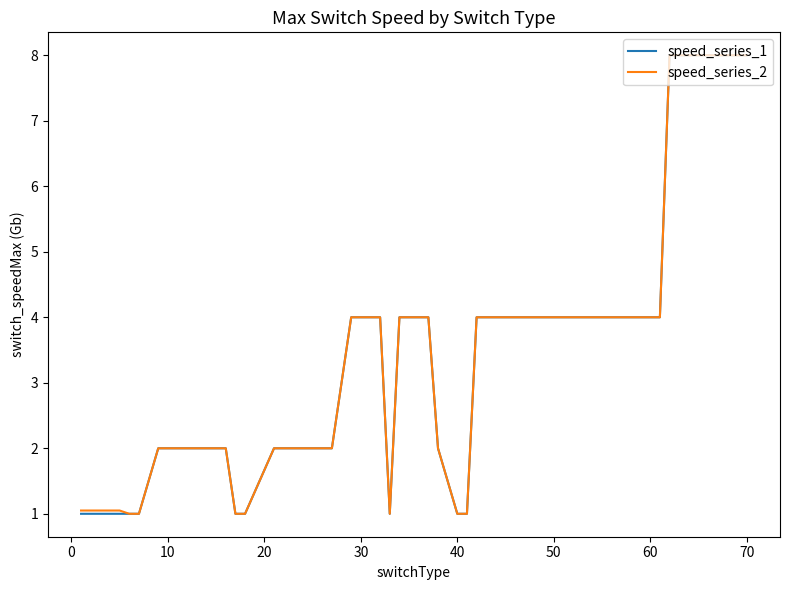

What is the smallest value displayed?

1.0